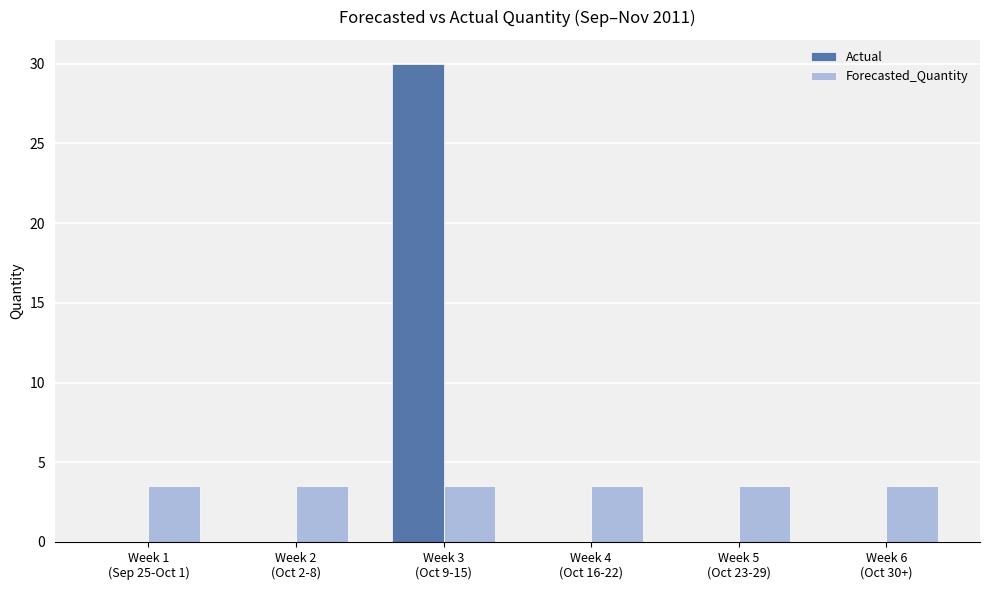

Reading left to right, transcribe all the data shown in this chart.

Actual: 0.0	0.0	30.0	0.0	0.0	0.0
Forecasted_Quantity: 3.5	3.5	3.5	3.5	3.5	3.5